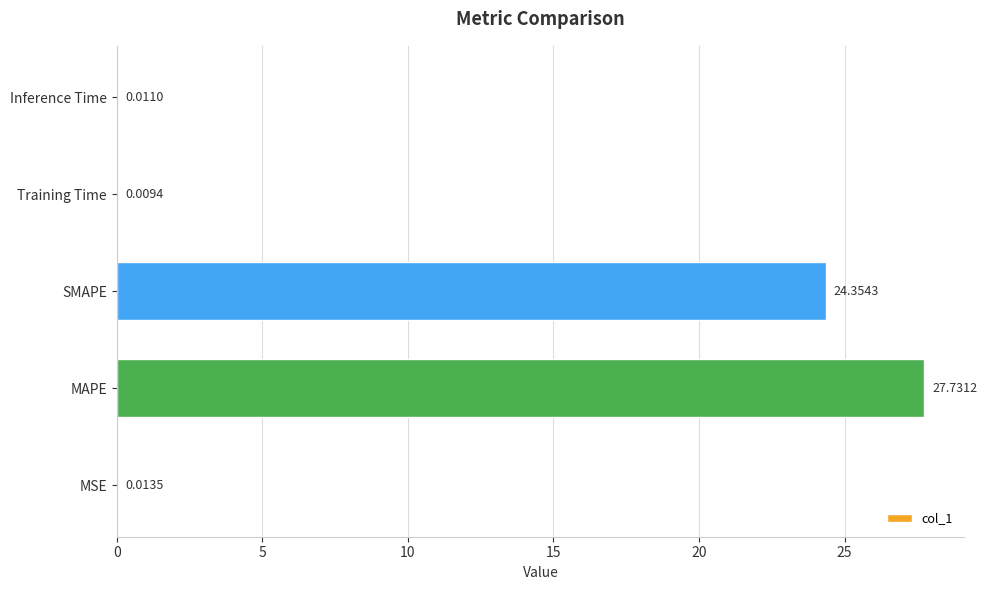

What is the maximum value shown in the chart?

27.7